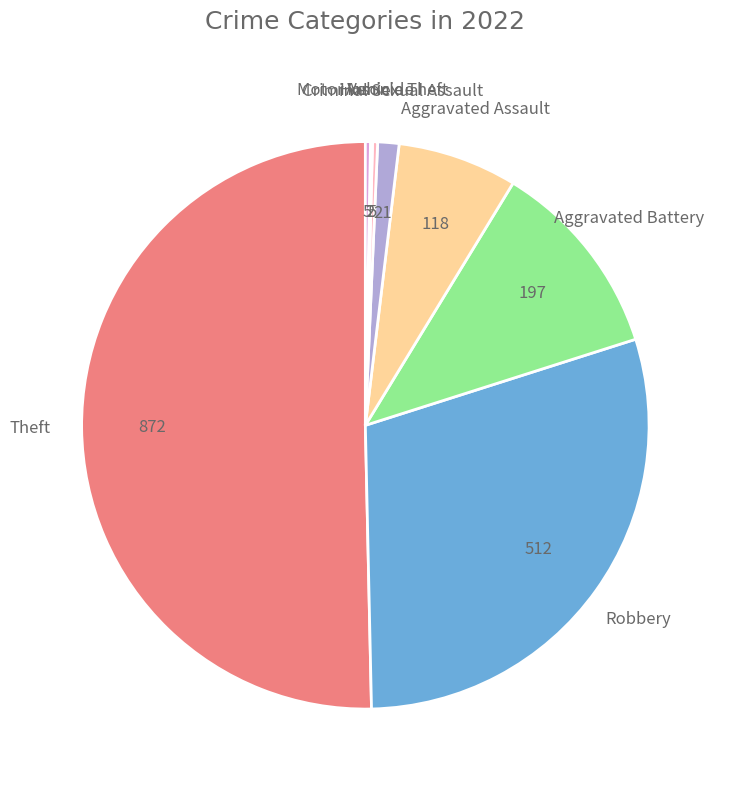

How many slices are in this pie chart?

8